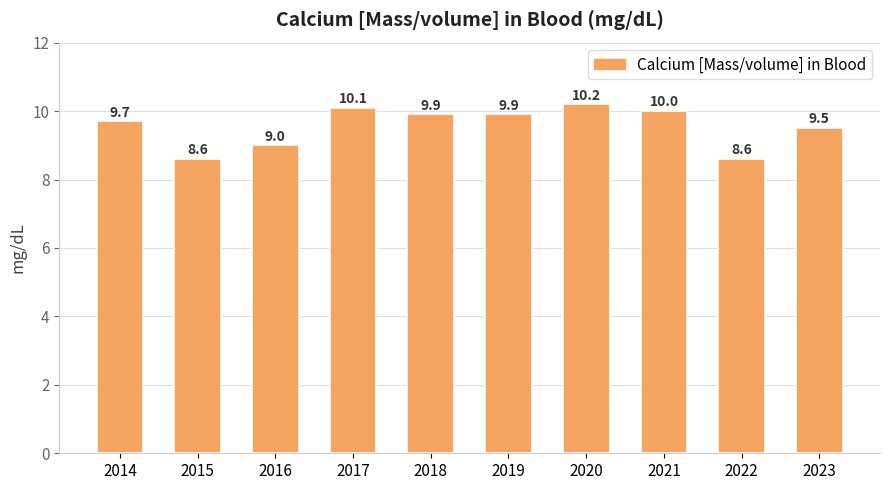

Reading left to right, transcribe all the data shown in this chart.

9.7	8.6	9.0	10.1	9.9	9.9	10.2	10.0	8.6	9.5